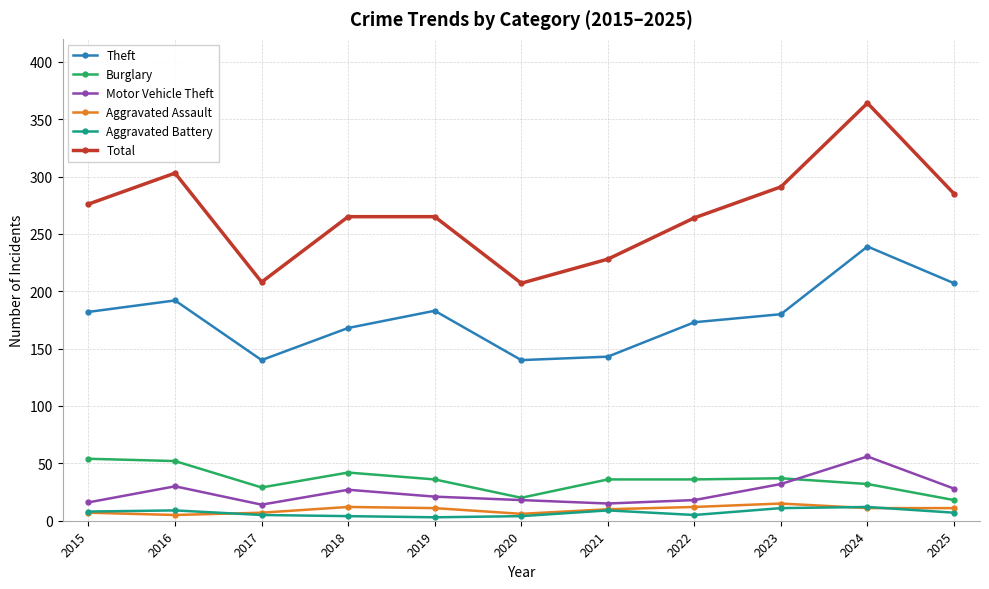

At which label does Burglary first exceed 36?

2015